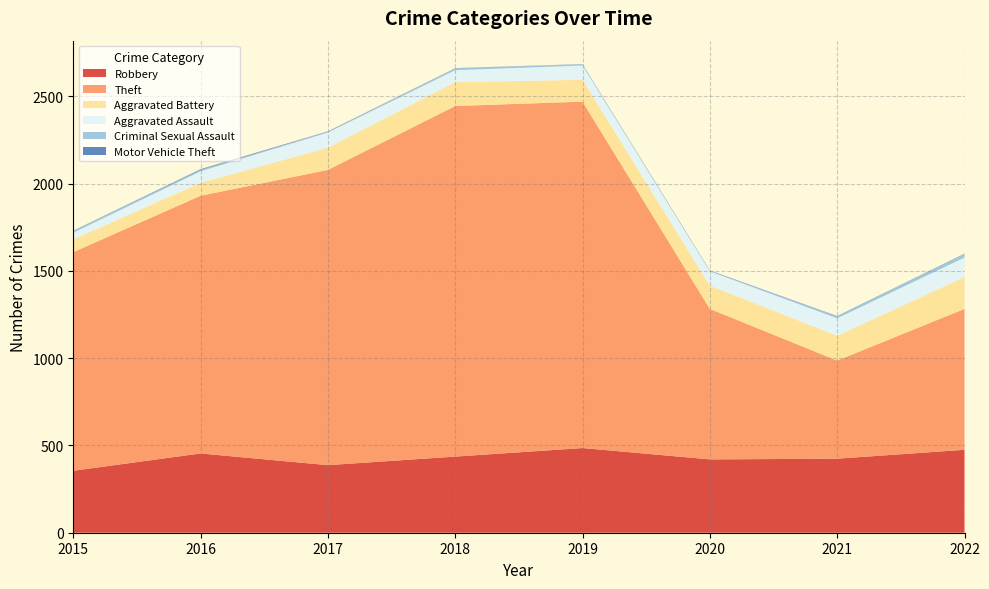

Reading right to left, what are all the values shown in this chart?

Robbery: 475	424	420	485	436	387	454	355
Theft: 807	562	862	1984	2008	1691	1476	1252
Aggravated Battery: 182	142	133	125	137	127	74	73
Aggravated Assault: 112	100	82	82	68	87	66	38
Criminal Sexual Assault: 20	11	3	7	11	5	8	11
Motor Vehicle Theft: 2	2	2	1	1	2	4	1